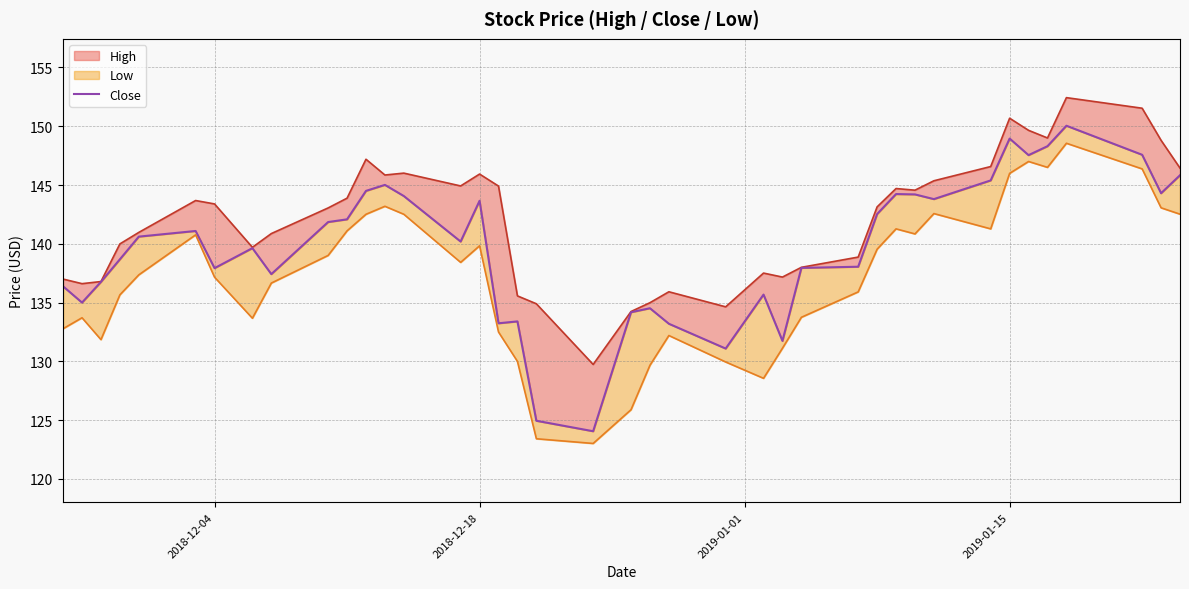

The value at 25 is 188.8. True or false?

False